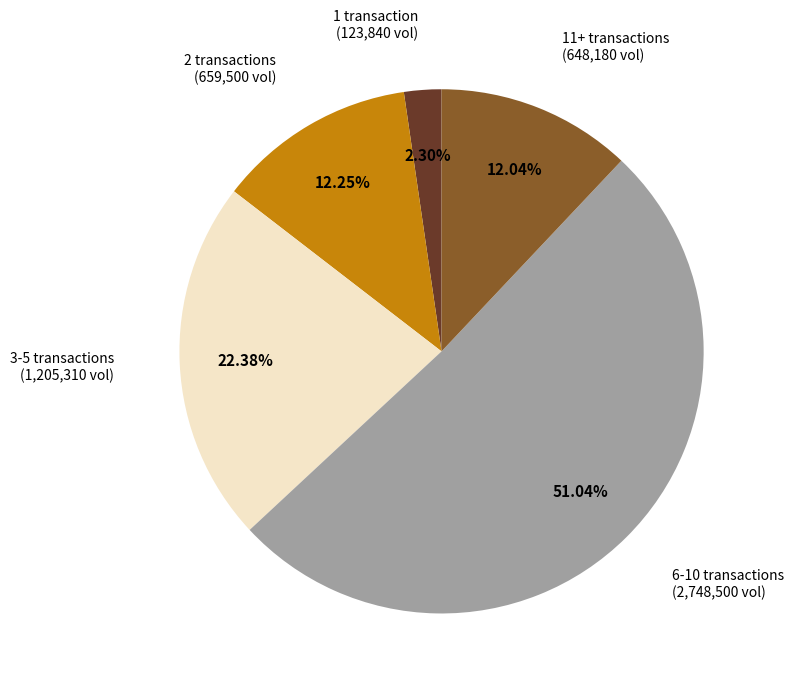

How many slices are in this pie chart?

5